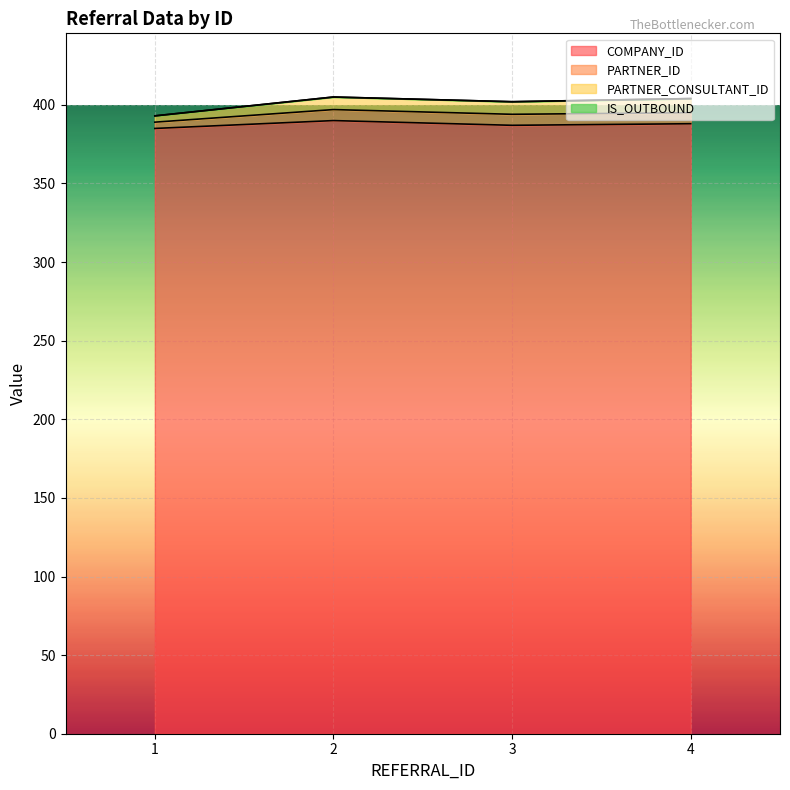

At 4, list the series in order from largest to smallest.

COMPANY_ID, PARTNER_CONSULTANT_ID, PARTNER_ID, IS_OUTBOUND